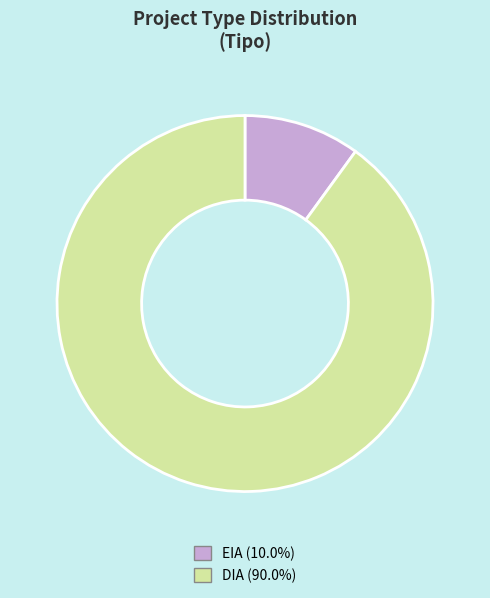

Does DIA represent more than half of the total?

Yes